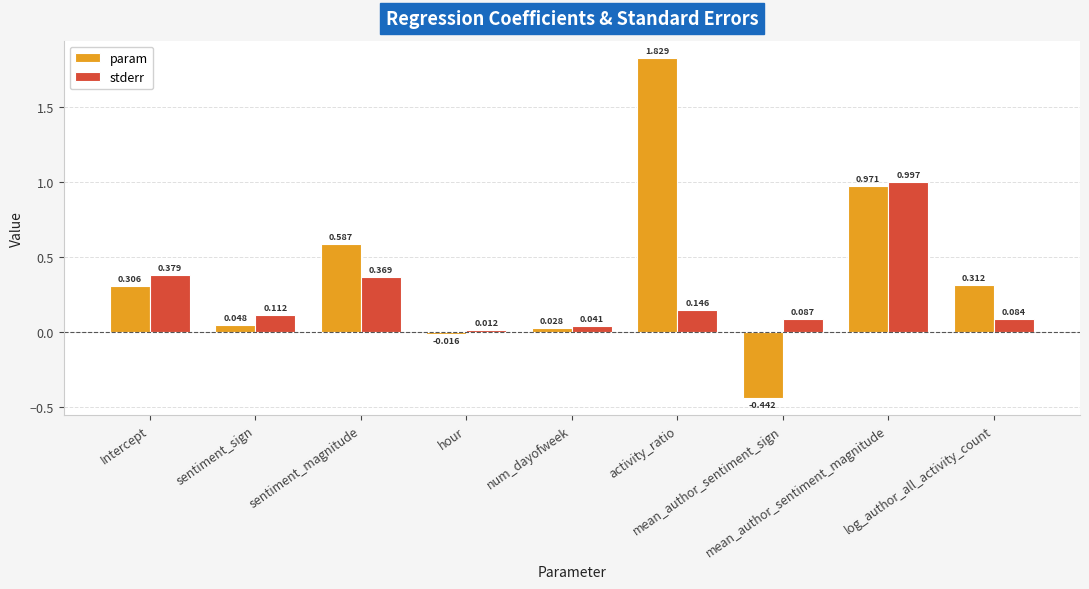

Which series has the largest total across all categories?

param